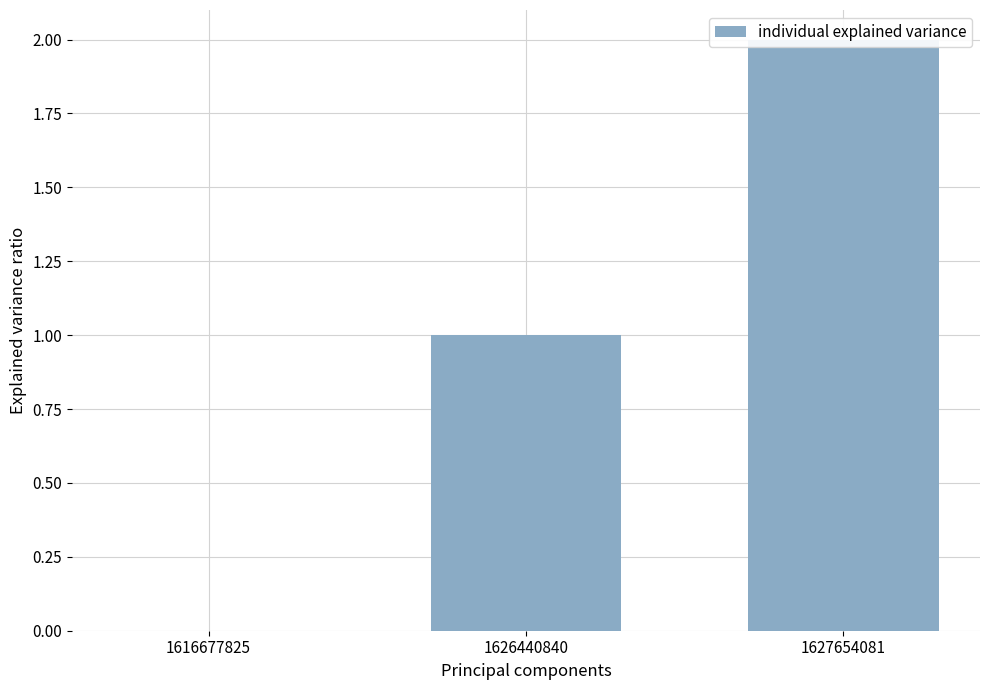

Does the chart contain any negative values?

No